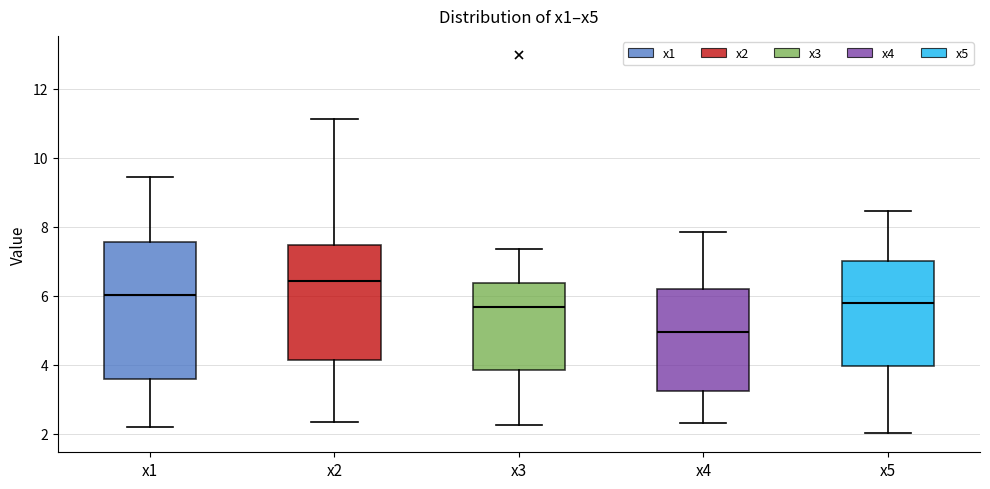

Which box's median line is the highest?

x2